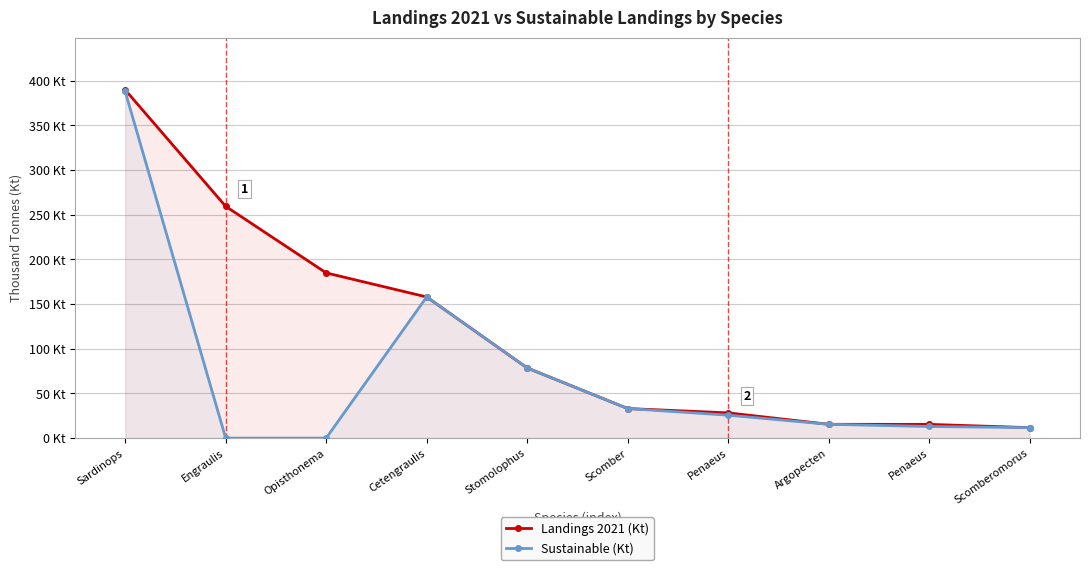

At which category is the sum across all series the highest?

Sardinops